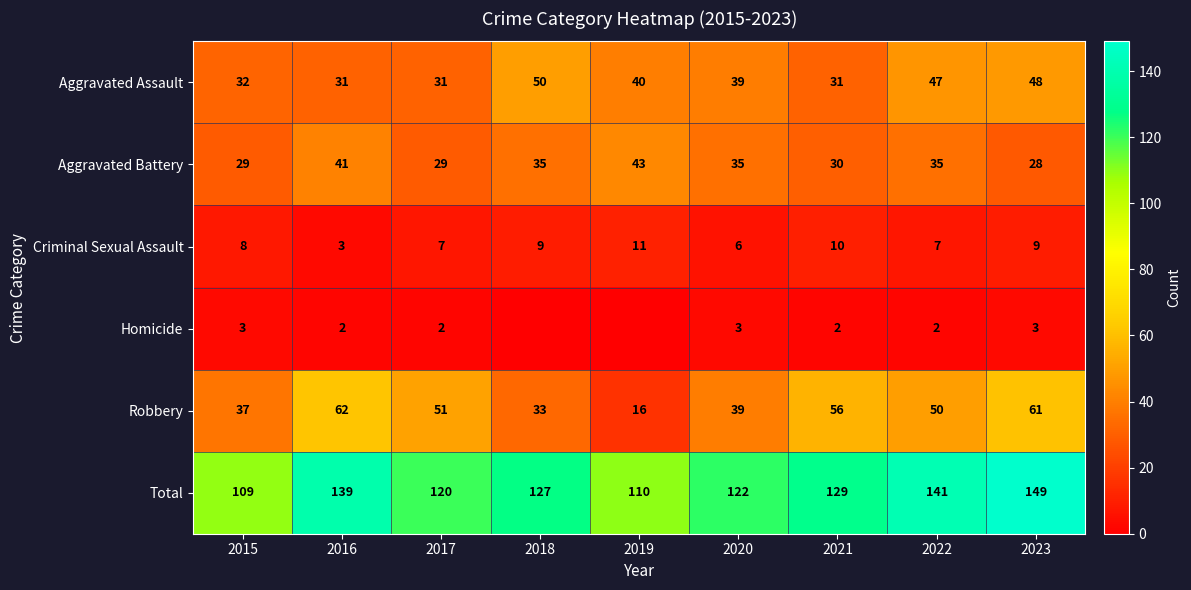

Which has a higher value, 2018 or 2023?

2018